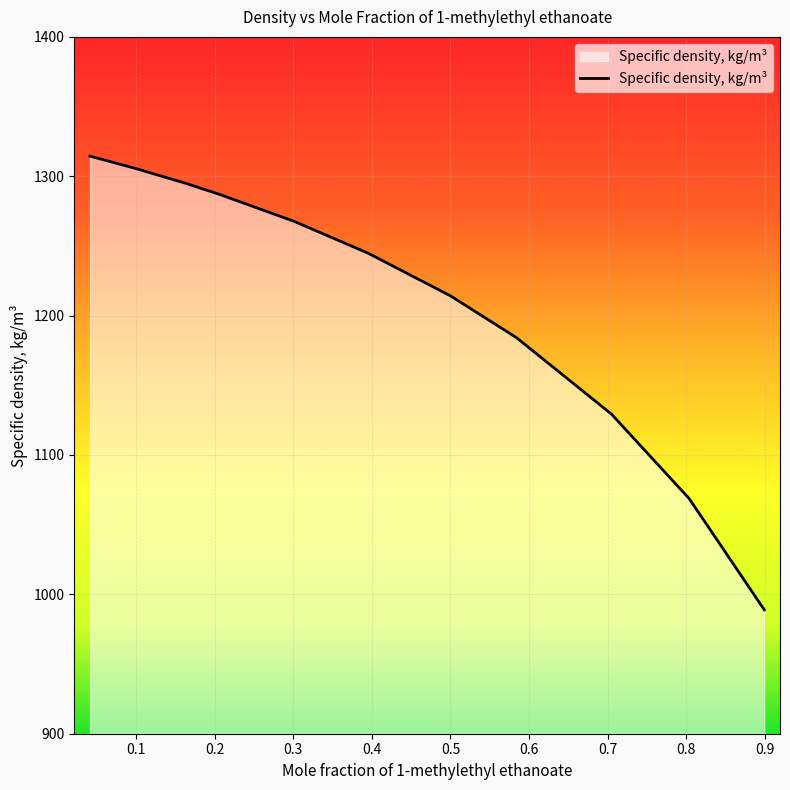

What is the greatest value displayed?

1314.4